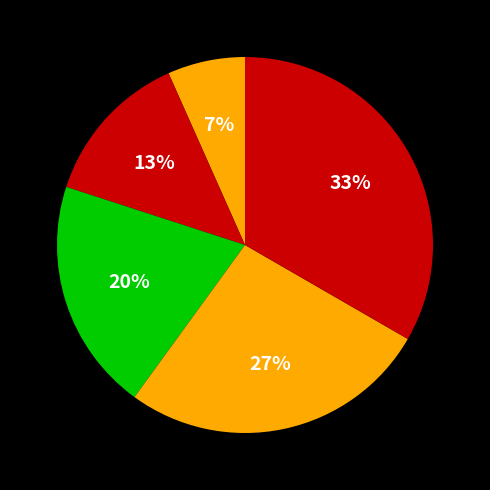

Count the number of slices in the pie.

5